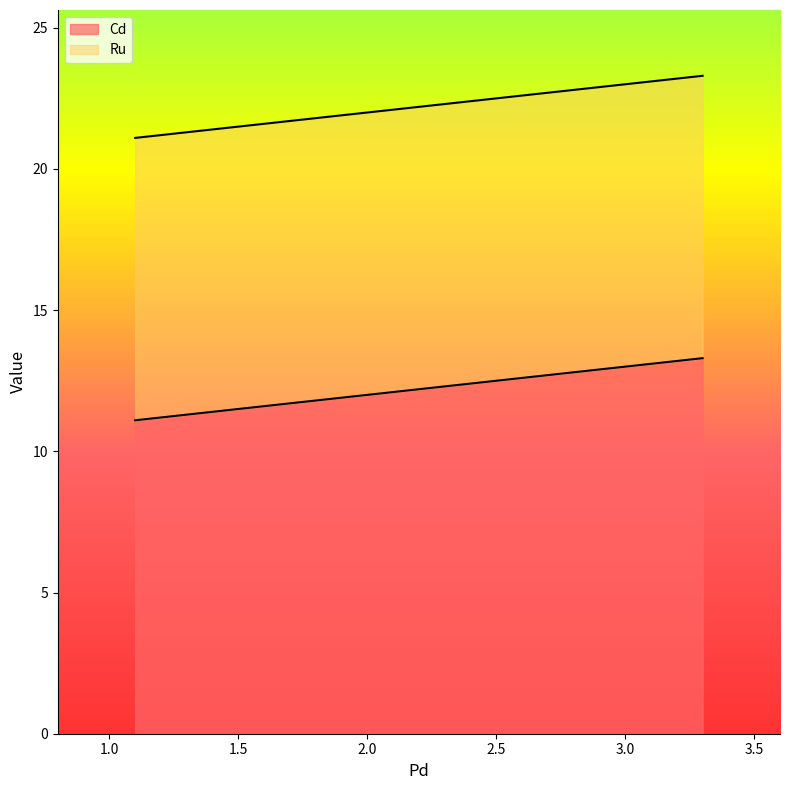

How many data points in Cd are less than 12?

1